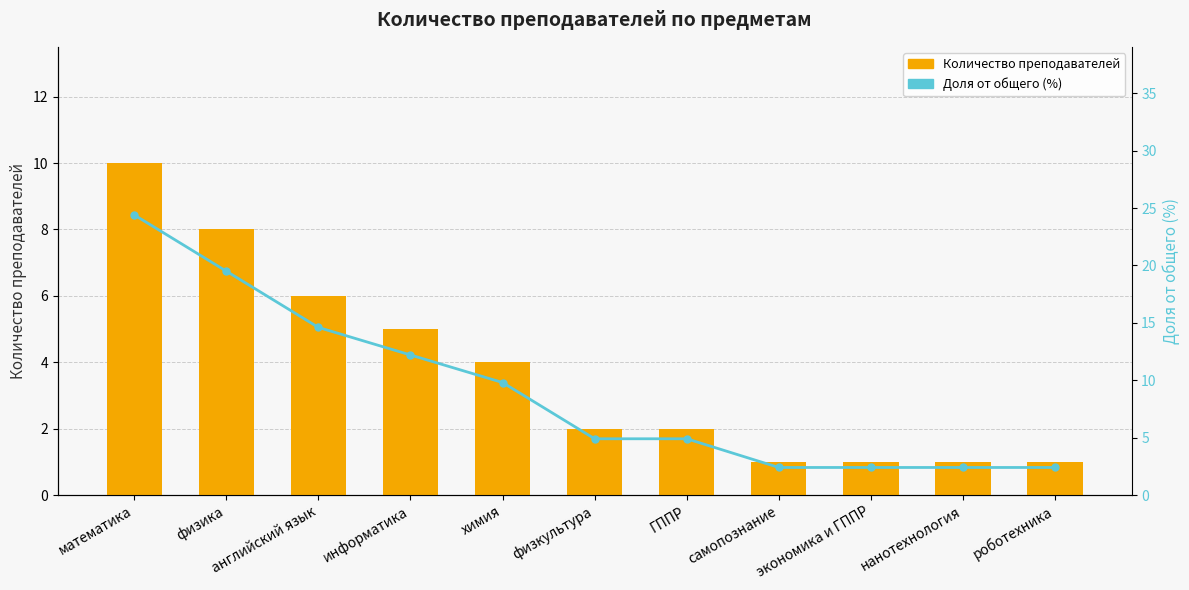

How many data points does each series have?

11